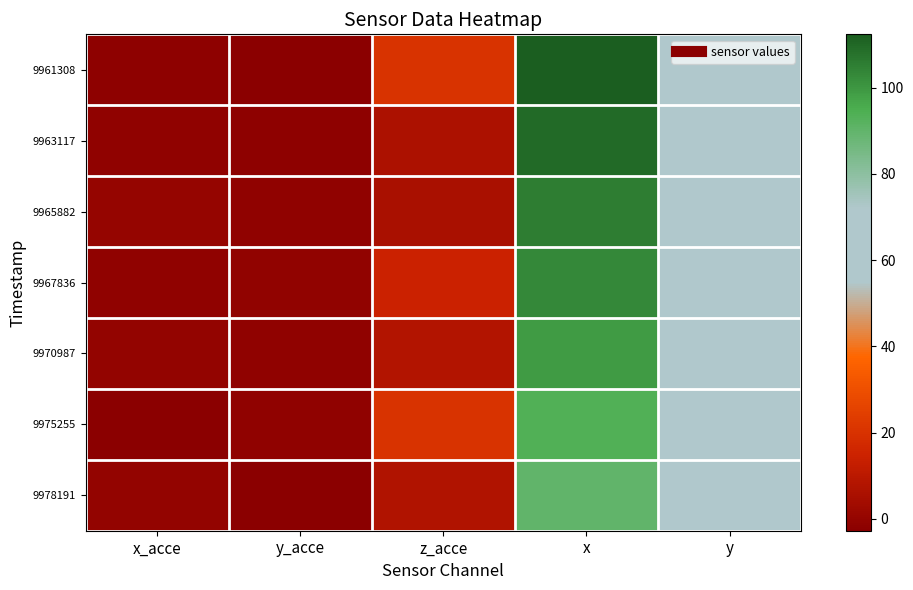

Which series changed the most between x_acce and y_acce?

9978191